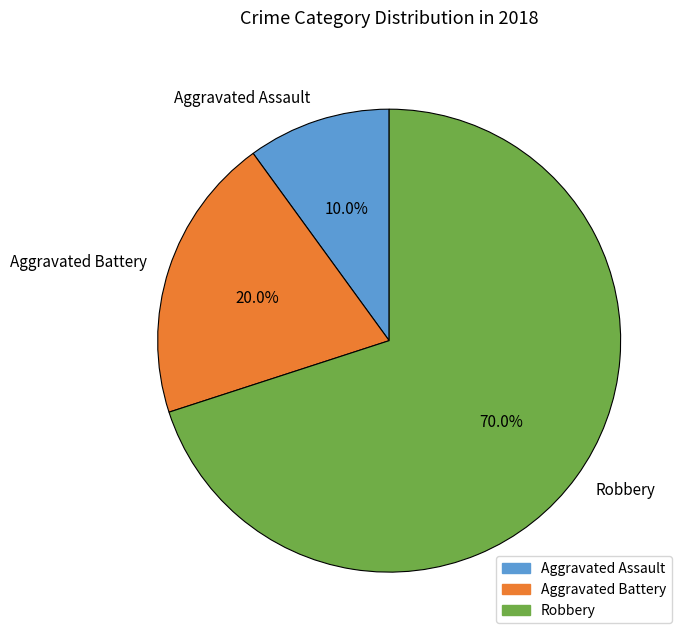

Count the number of slices in the pie.

3